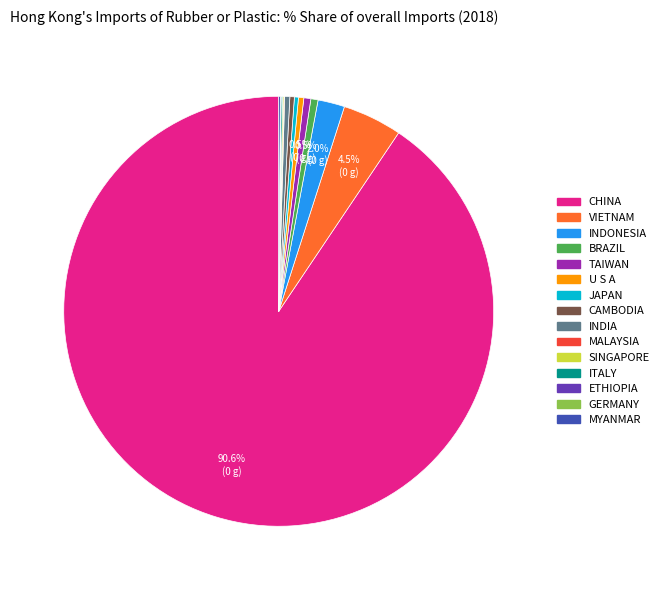

Between CHINA and BRAZIL, which is larger?

CHINA